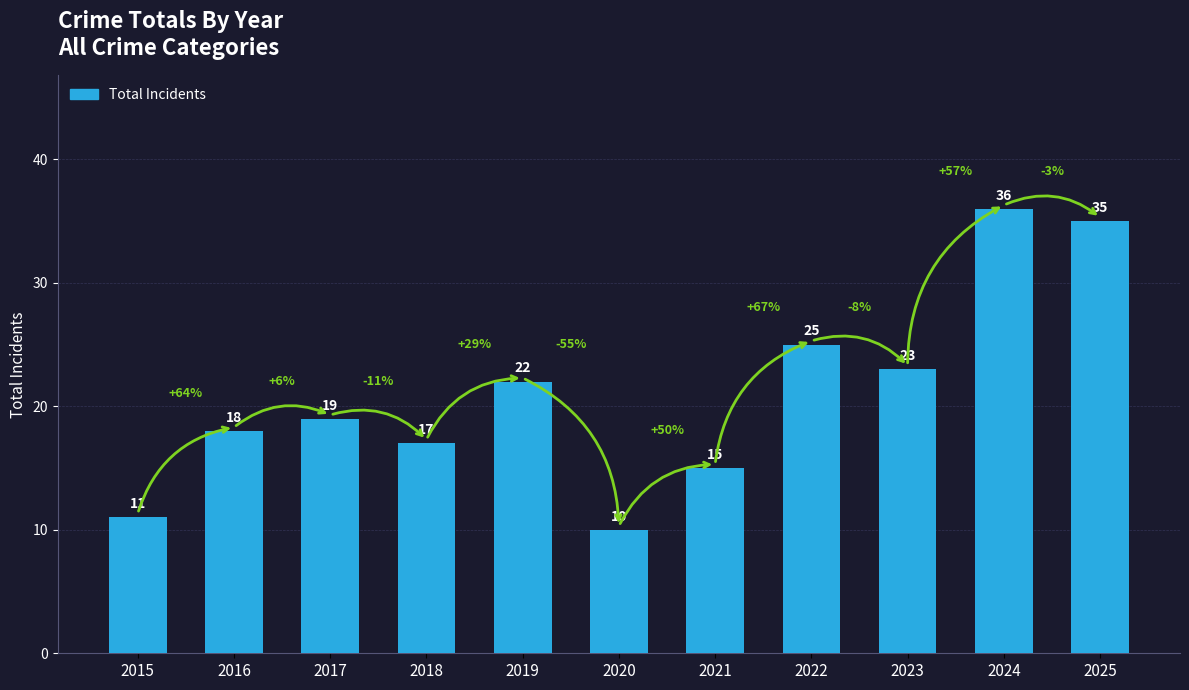

What is the ratio of the value at 2022 to the value at 2018?

1.5